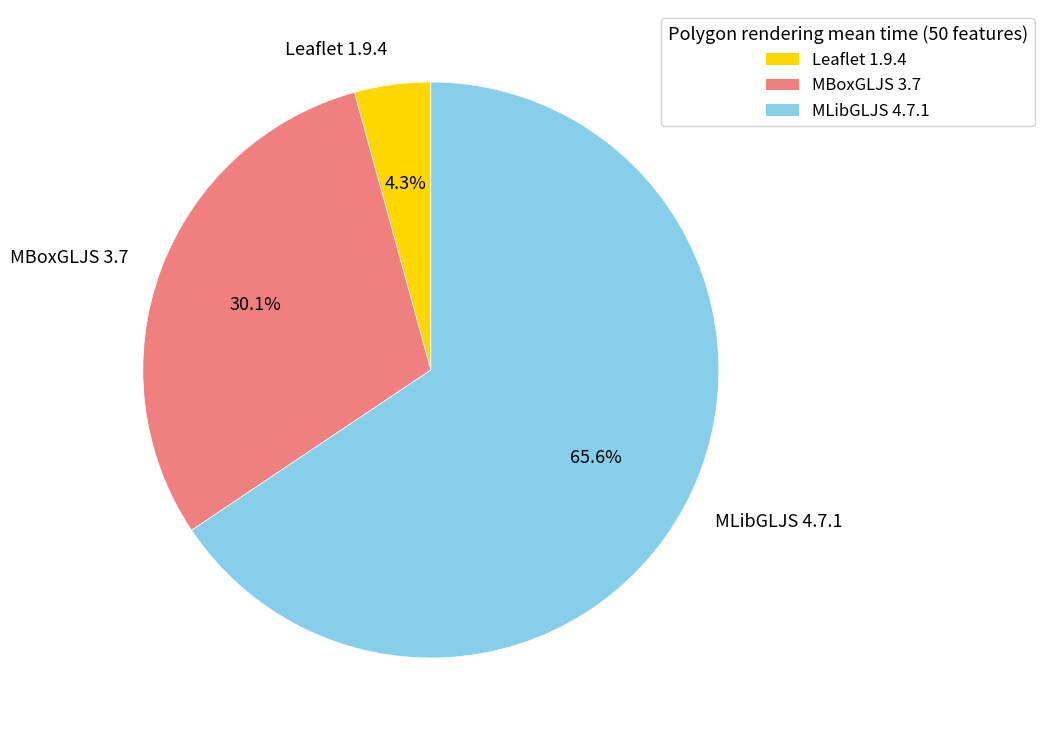

Which has a higher value, MLibGLJS 4.7.1 or Leaflet 1.9.4?

MLibGLJS 4.7.1